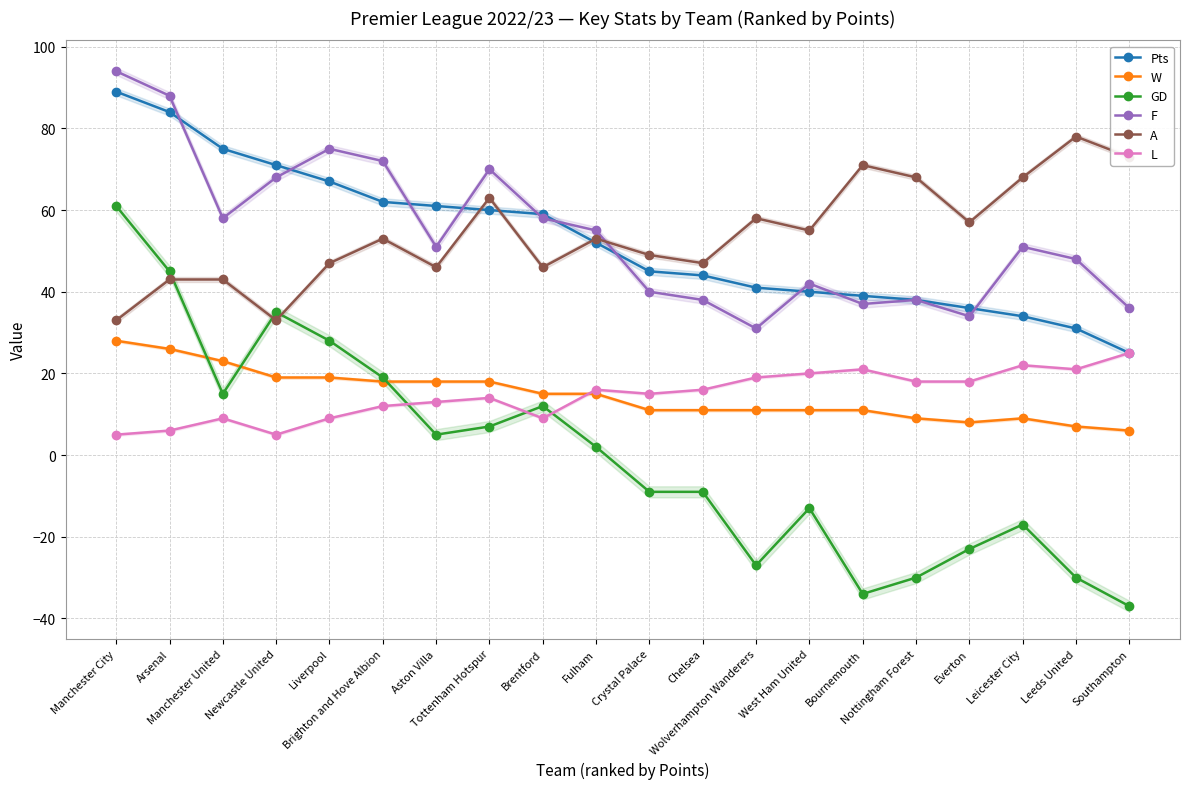

Which category has the highest value across all series?

Manchester City